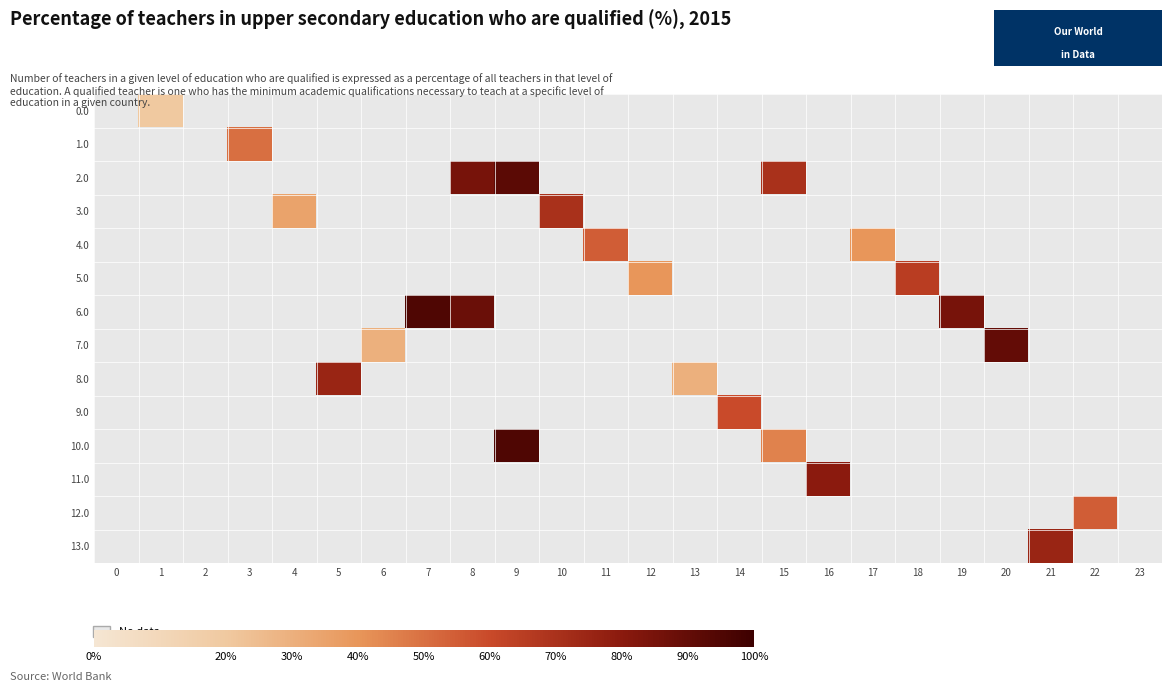

What is the total value across all series at 18?

65